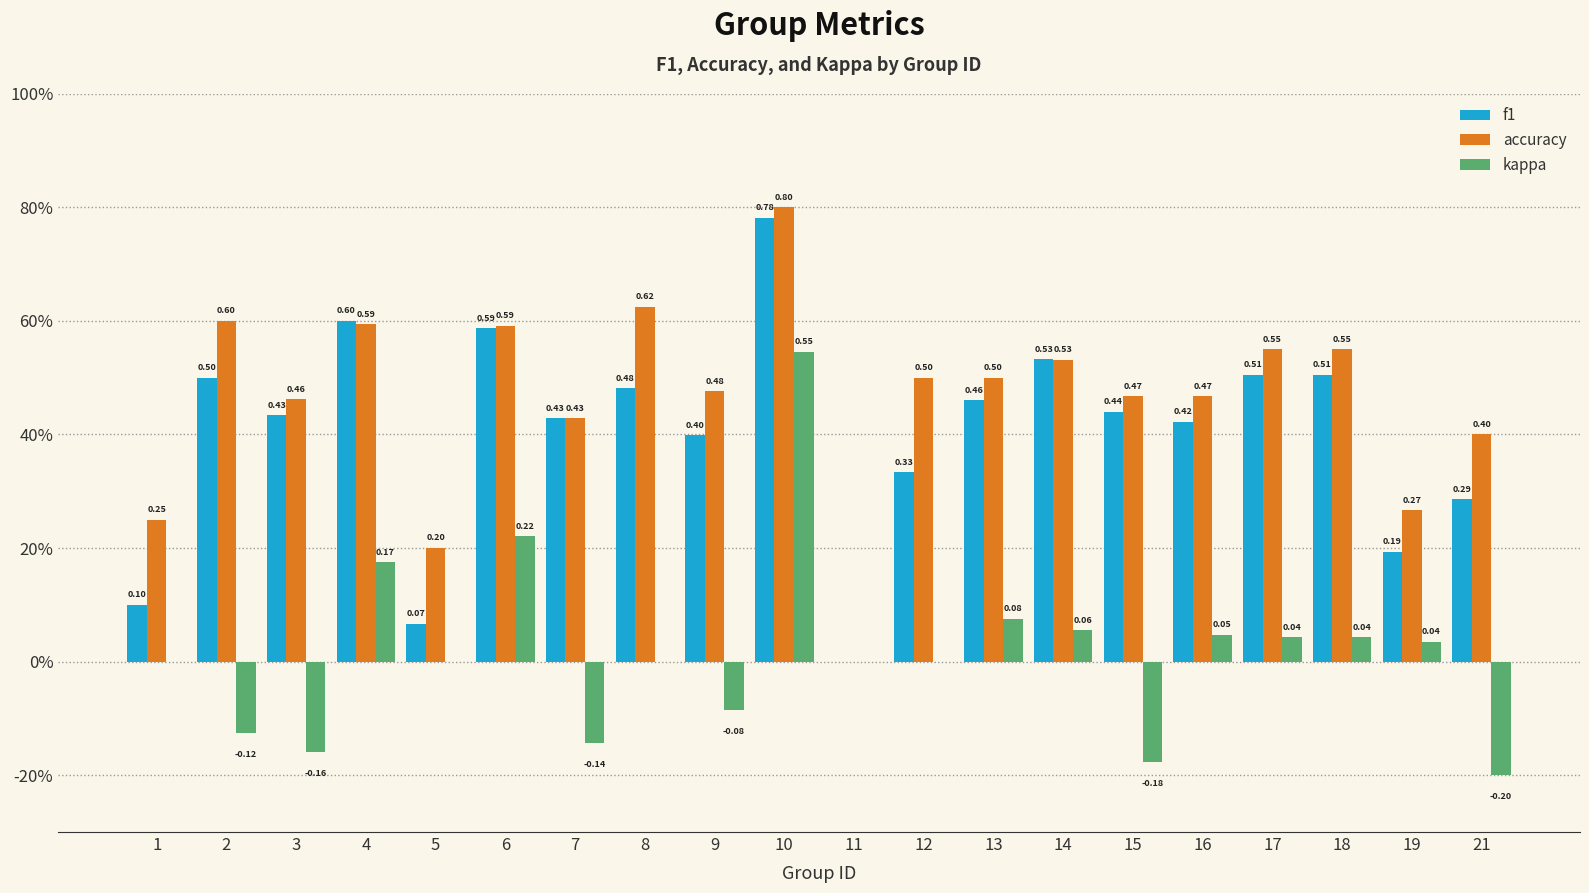

Which series has the largest range (max minus min)?

accuracy